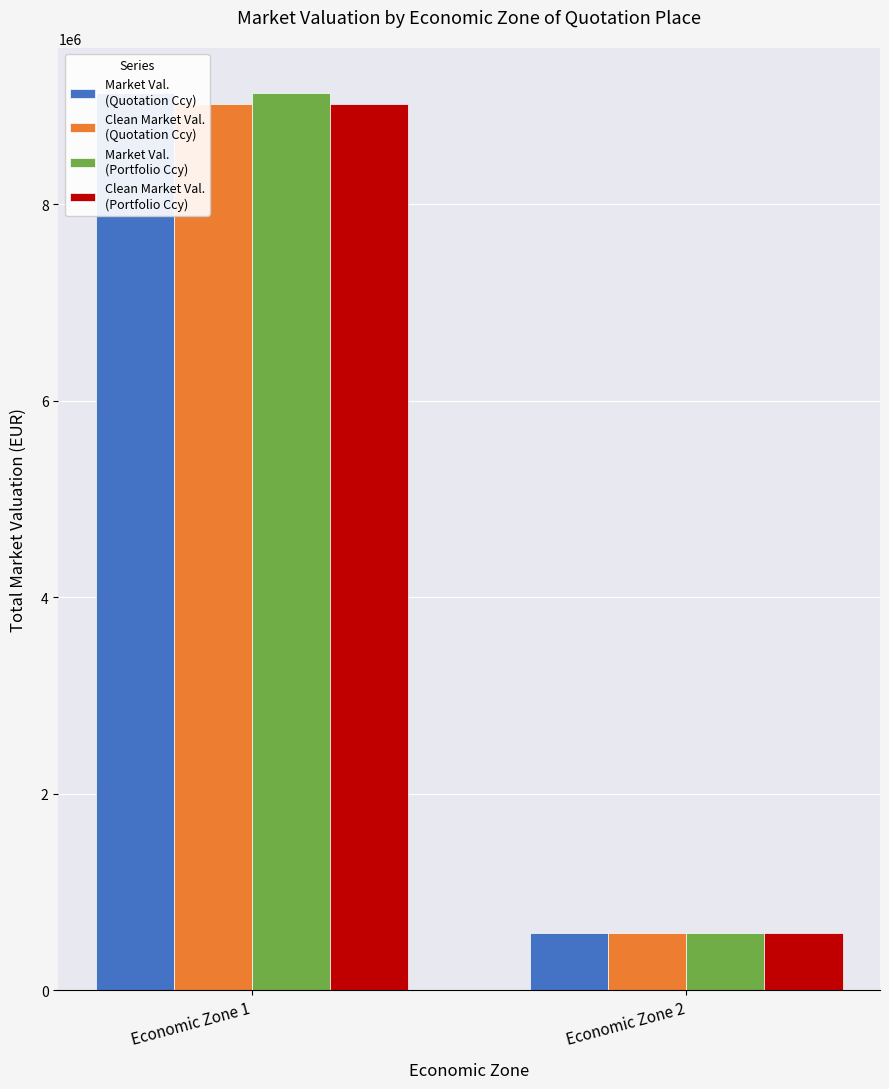

What is the greatest value displayed?

9133309.7